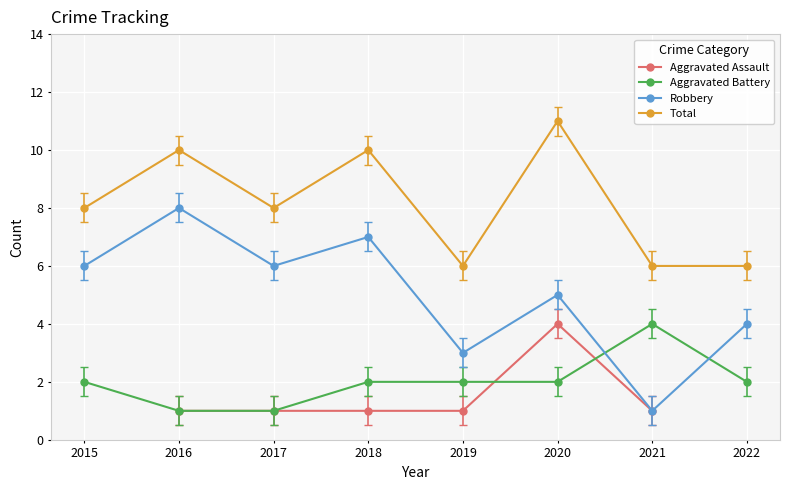

What is the difference between the maximum and minimum values in the Robbery series?

7